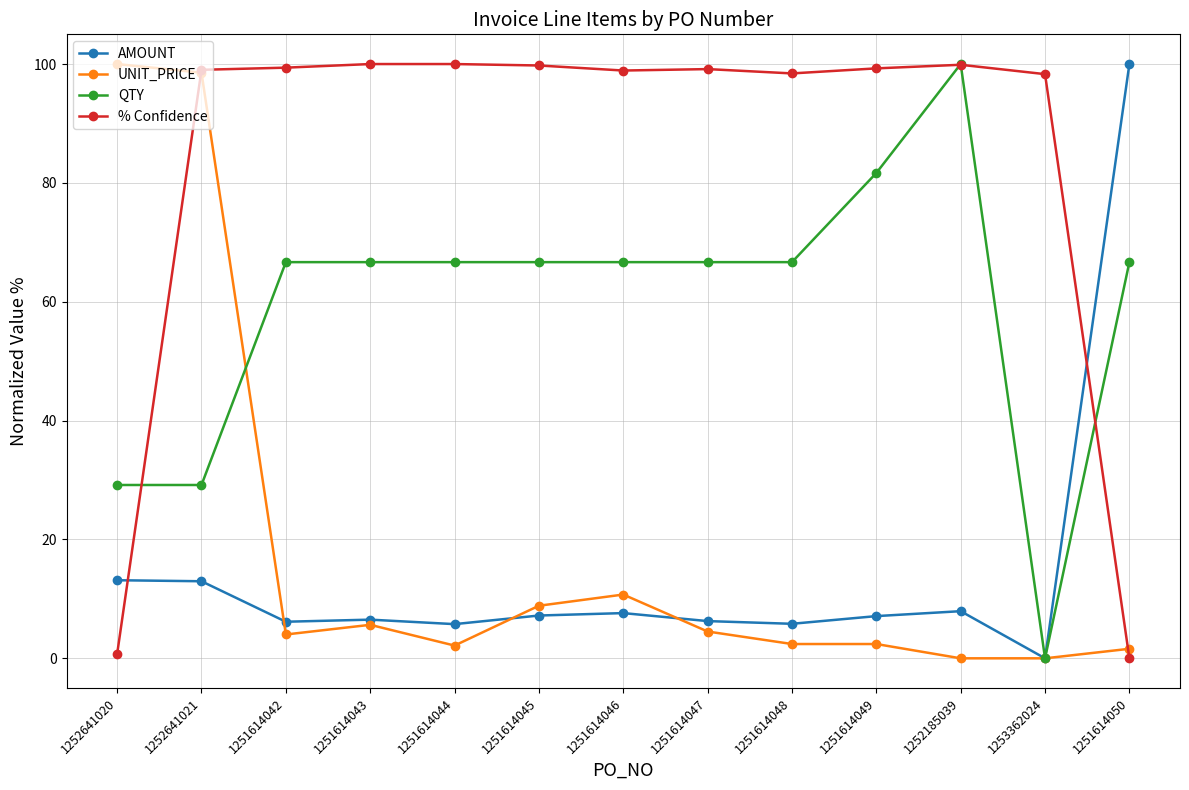

What is the spread (max minus min) of values at 1251614048?

96.0